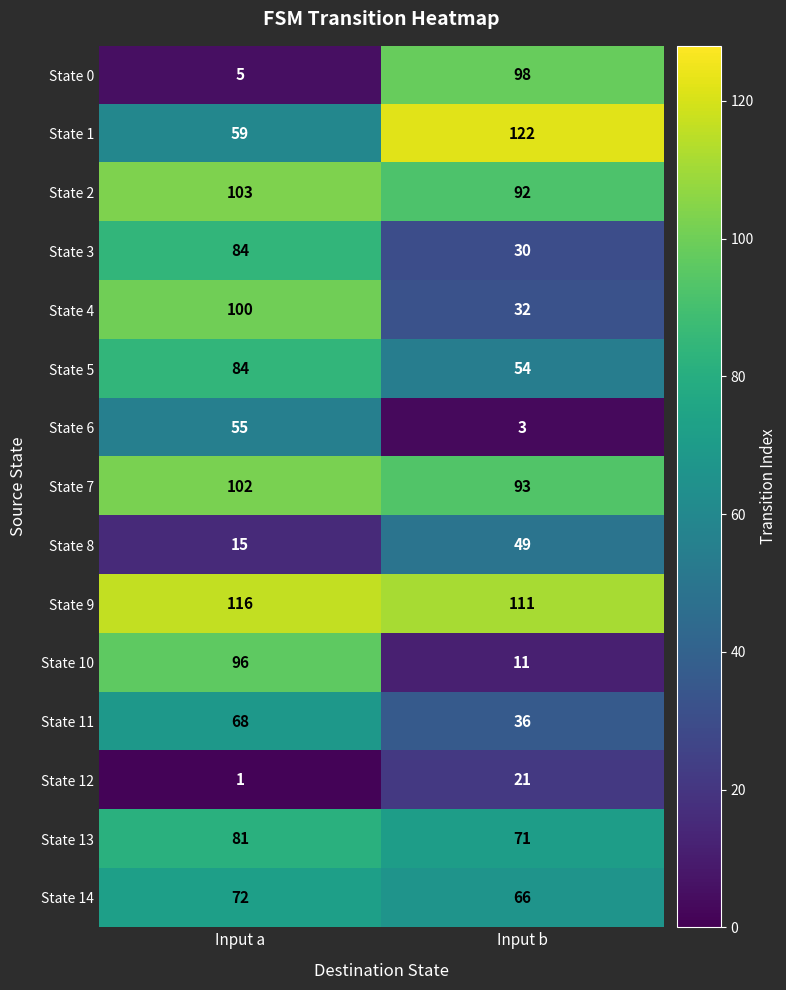

The value of State 13 at Input a is 81. True or false?

True